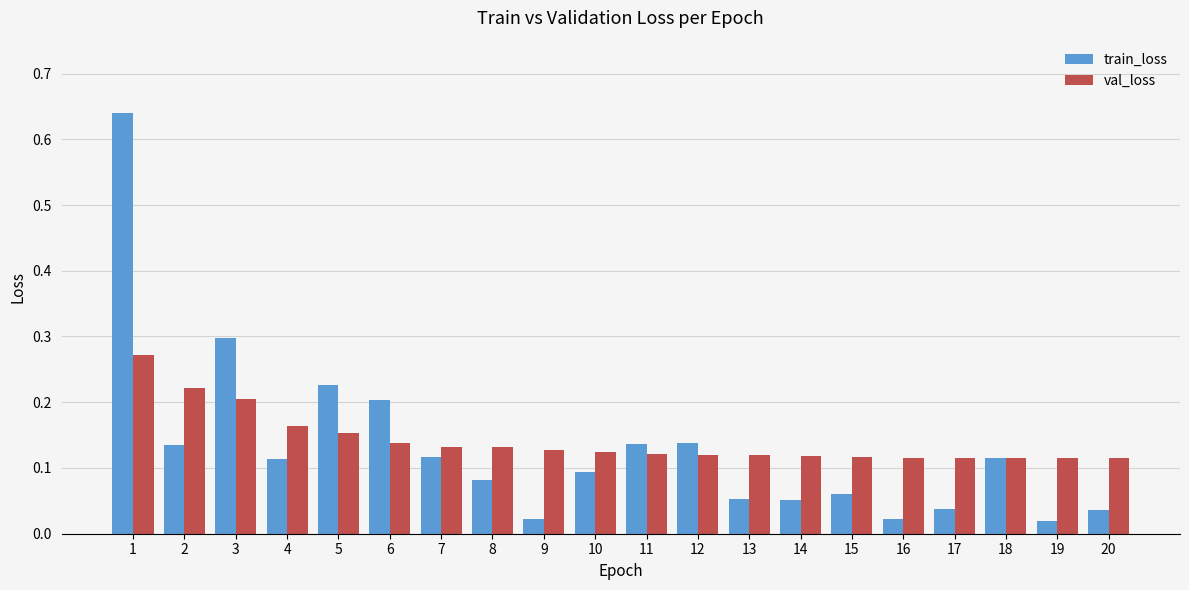

Is the value of train_loss at 1 greater than the value of val_loss at 19?

Yes